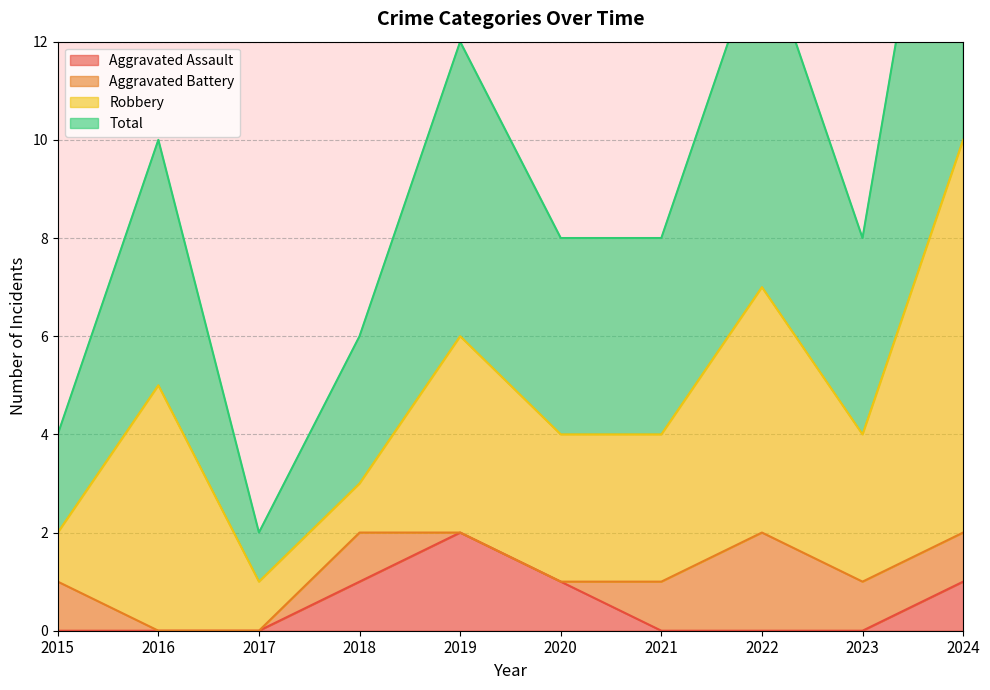

Which category has the highest value in the Aggravated Assault series?

2019